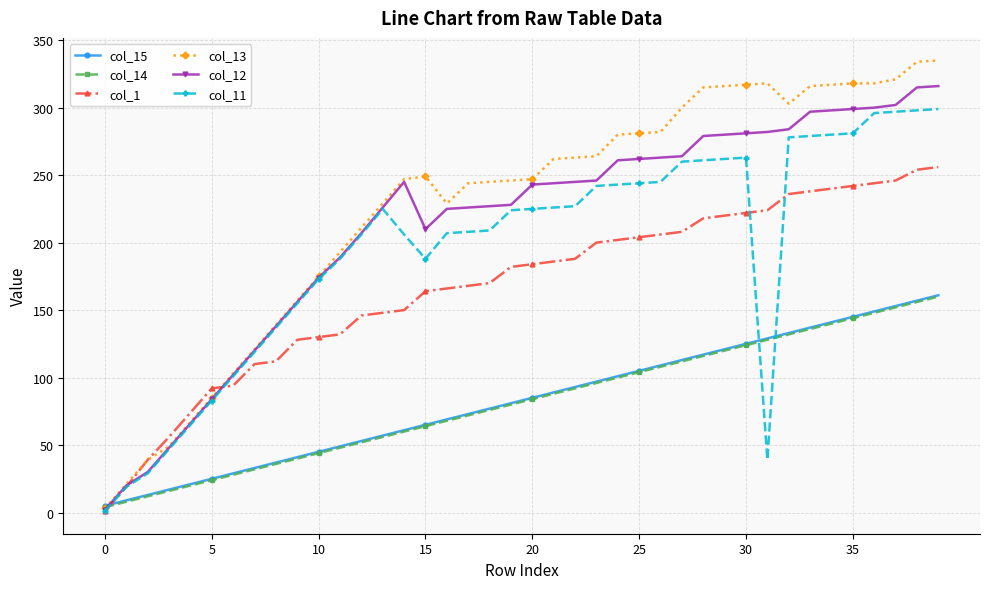

After their last crossing, which series has the higher values: col_15 or col_11?

col_11